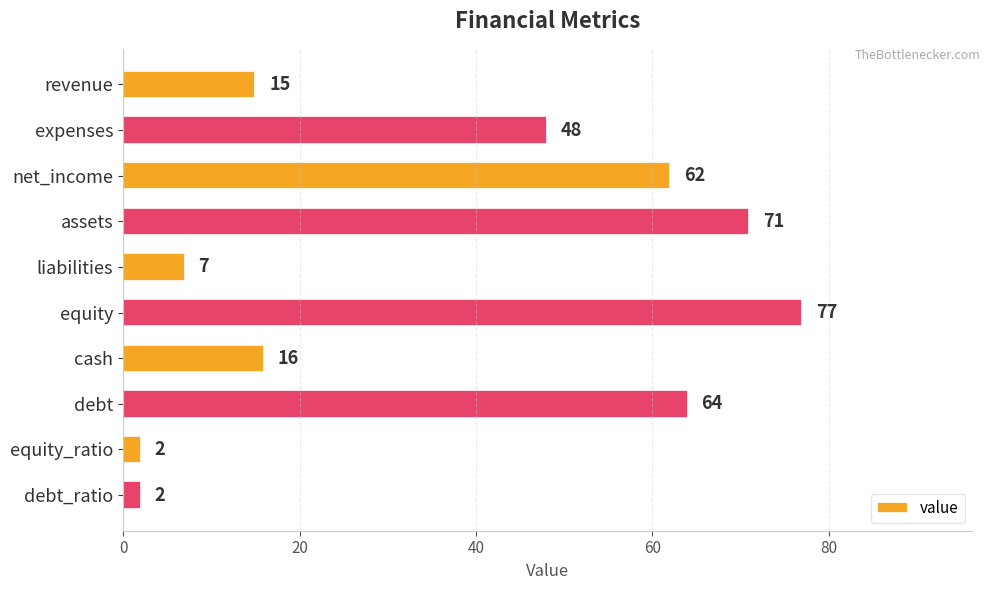

Which label corresponds to the largest value in the chart?

equity